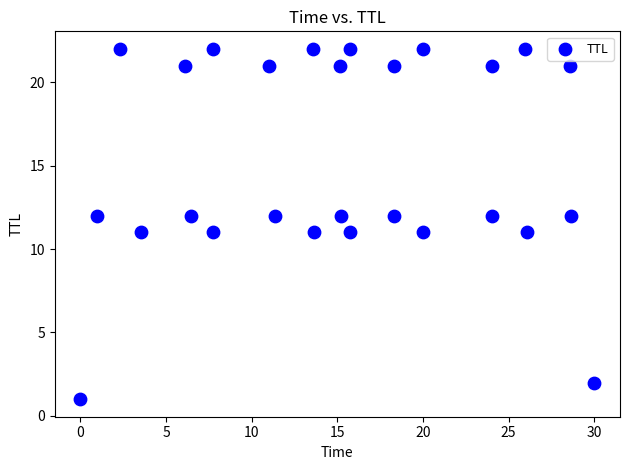

What is the range of Y values (max minus min)?

21